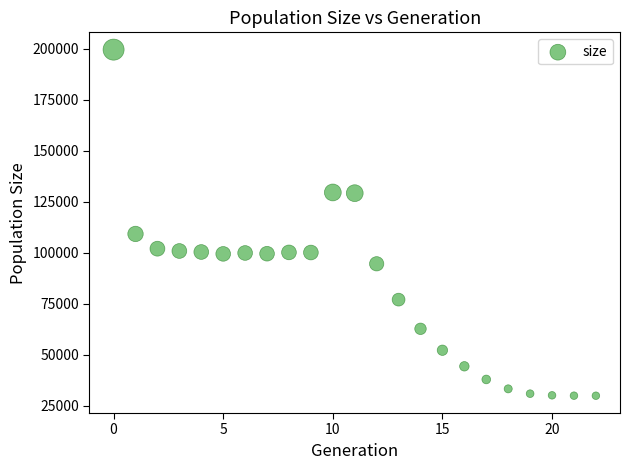

What Y value in the scatter plot is closest to 114831?

109310